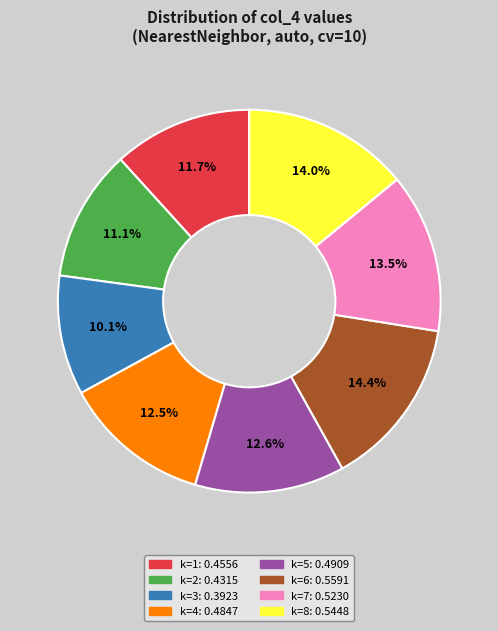

Is k=5 the majority of the pie?

No